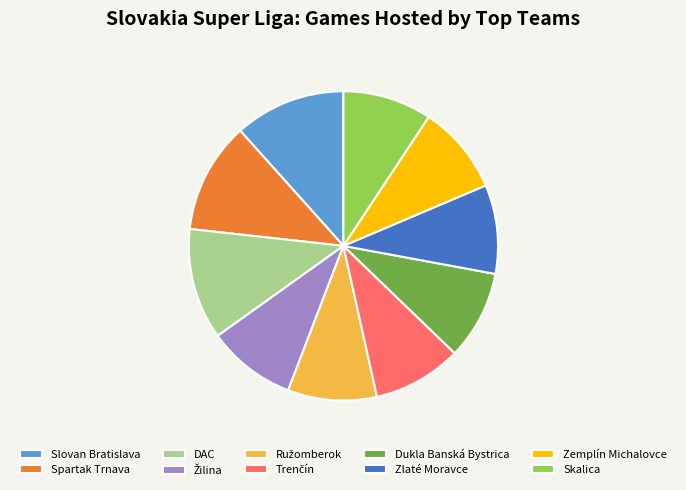

How many segments does this pie chart have?

10